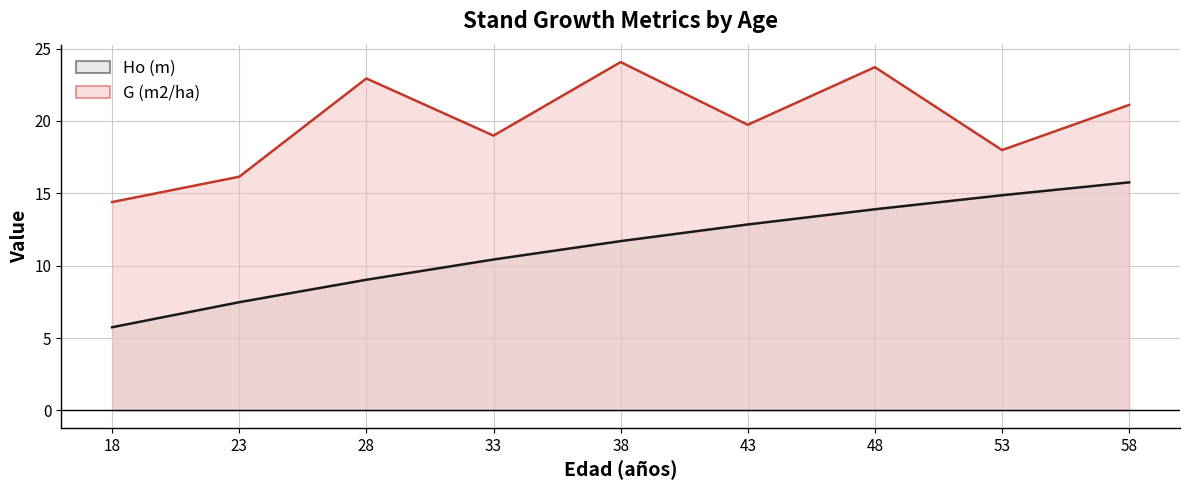

In G (m2/ha) (line), how many points are higher than both neighbors (excluding endpoints)?

3